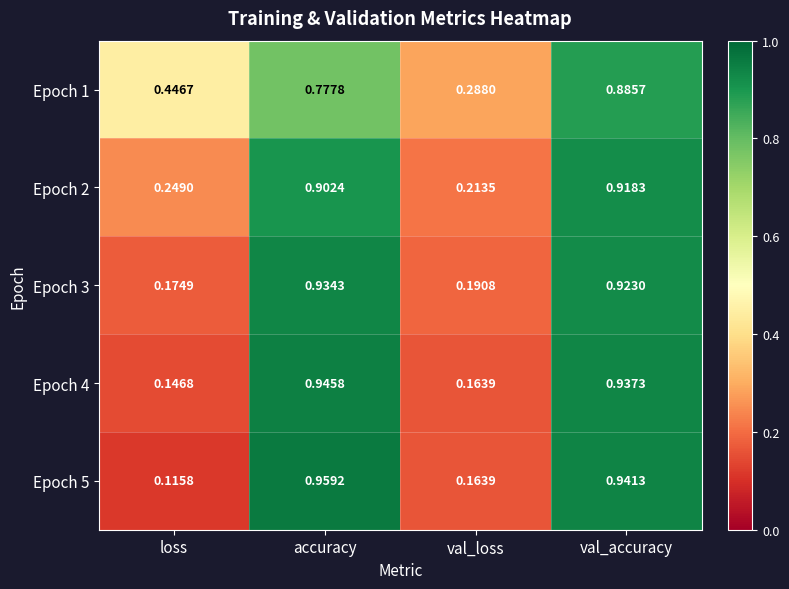

Where is Epoch 4 nearest to the value 0?

loss